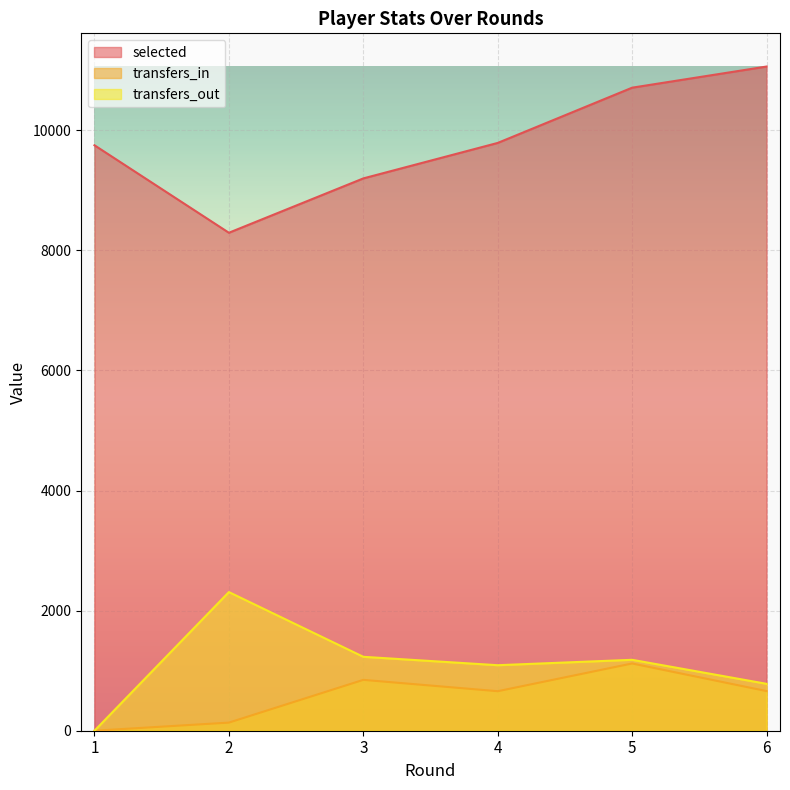

At how many categories does at least one series exceed 6728?

6